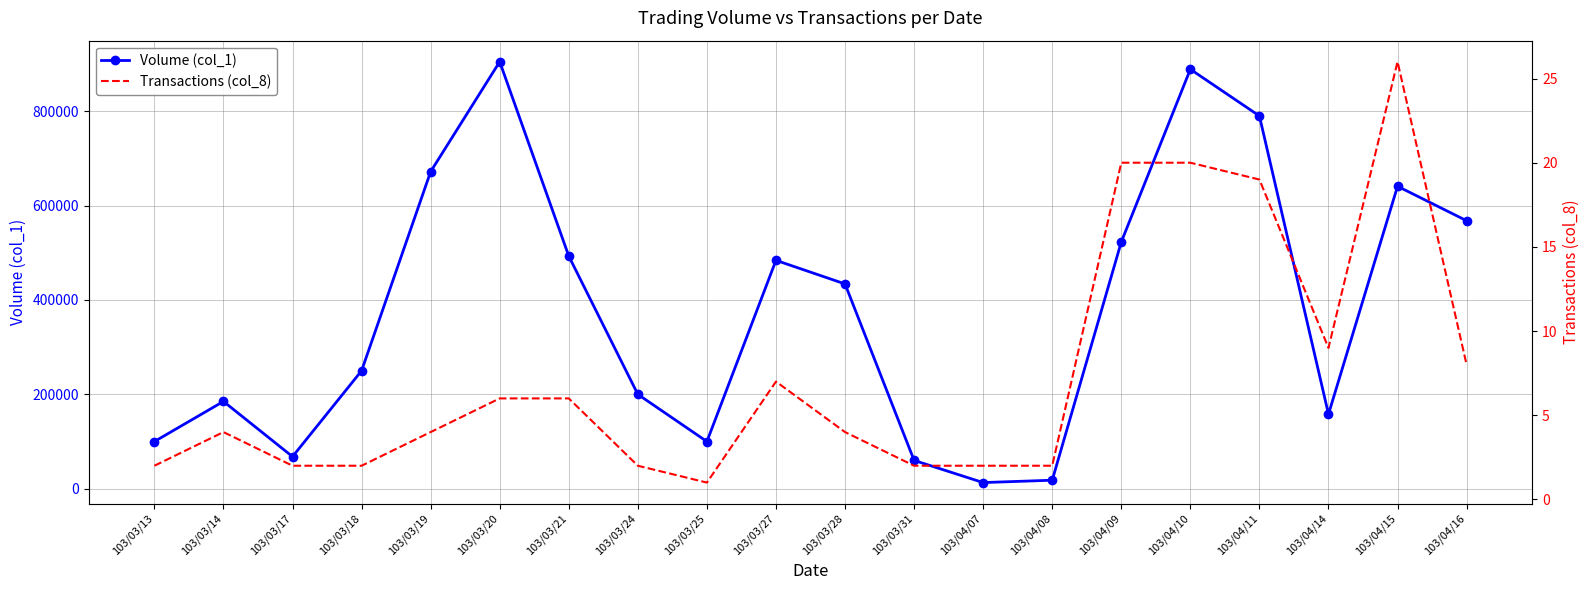

List the series in order of their peak value, highest first.

Volume (col_1), Transactions (col_8)